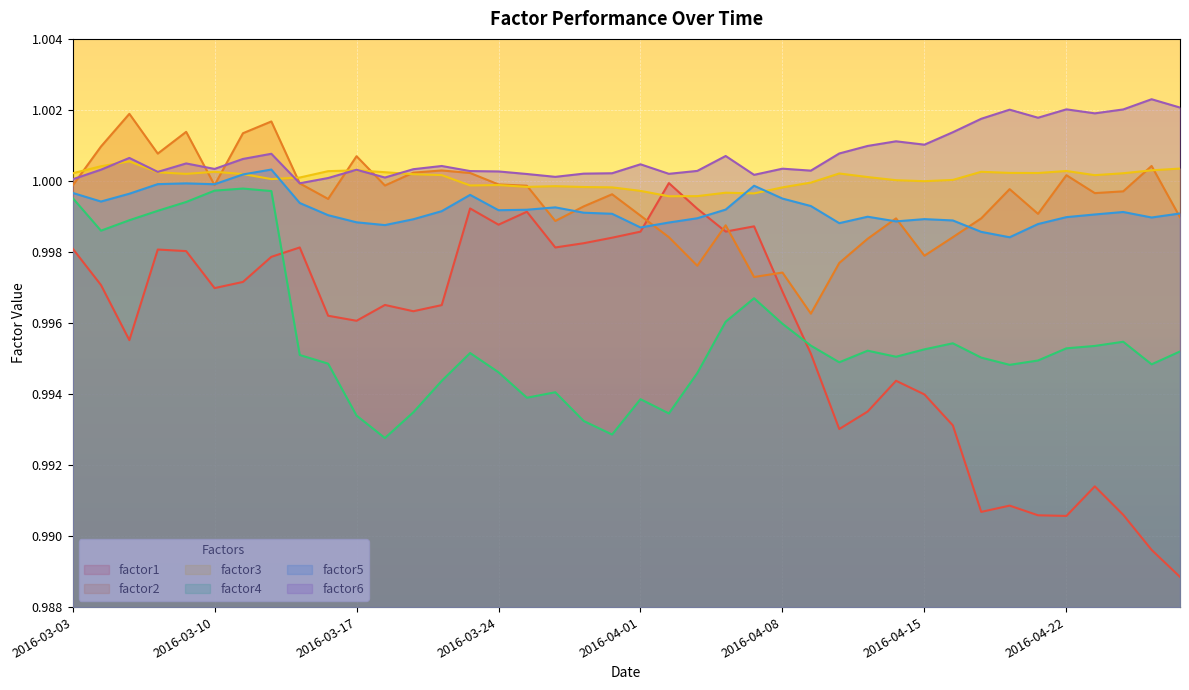

List the labels in order of factor1 value, largest first.

2016-04-04, 2016-03-23, 2016-04-05, 2016-03-28, 2016-03-24, 2016-04-07, 2016-04-06, 2016-04-01, 2016-03-31, 2016-03-30, 2016-03-15, 2016-03-29, 2016-03-03, 2016-03-08, 2016-03-09, 2016-03-14, 2016-03-11, 2016-03-04, 2016-03-10, 2016-04-08, 2016-03-18, 2016-03-22, 2016-03-21, 2016-03-16, 2016-03-17, 2016-03-07, 2016-04-11, 2016-04-14, 2016-04-15, 2016-04-13, 2016-04-18, 2016-04-12, 2016-04-25, 2016-04-20, 2016-04-19, 2016-04-26, 2016-04-21, 2016-04-22, 2016-04-27, 2016-04-28